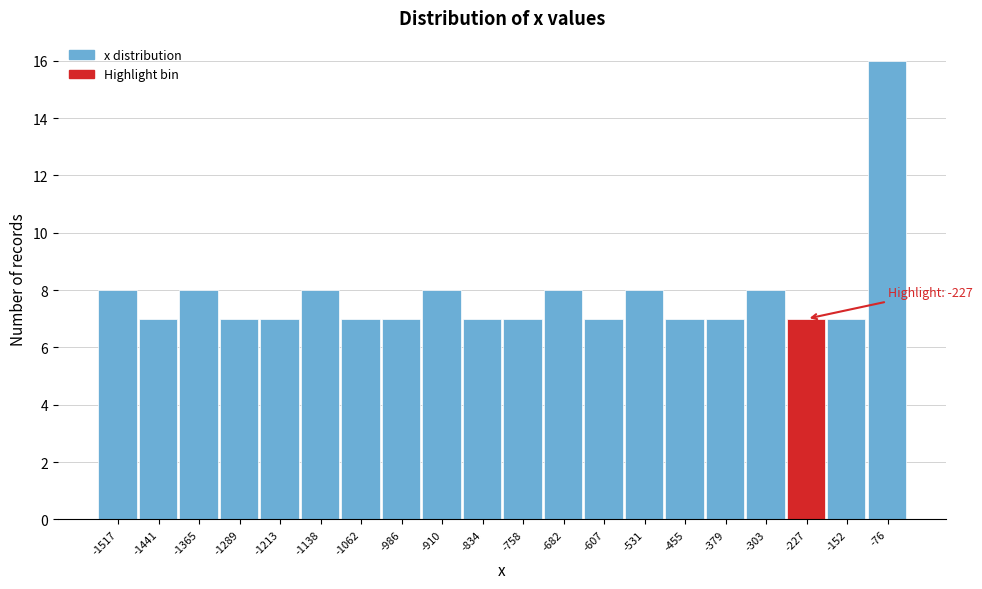

Reading left to right, transcribe all the data shown in this chart.

8	7	8	7	7	8	7	7	8	7	7	8	7	8	7	7	8	7	7	16